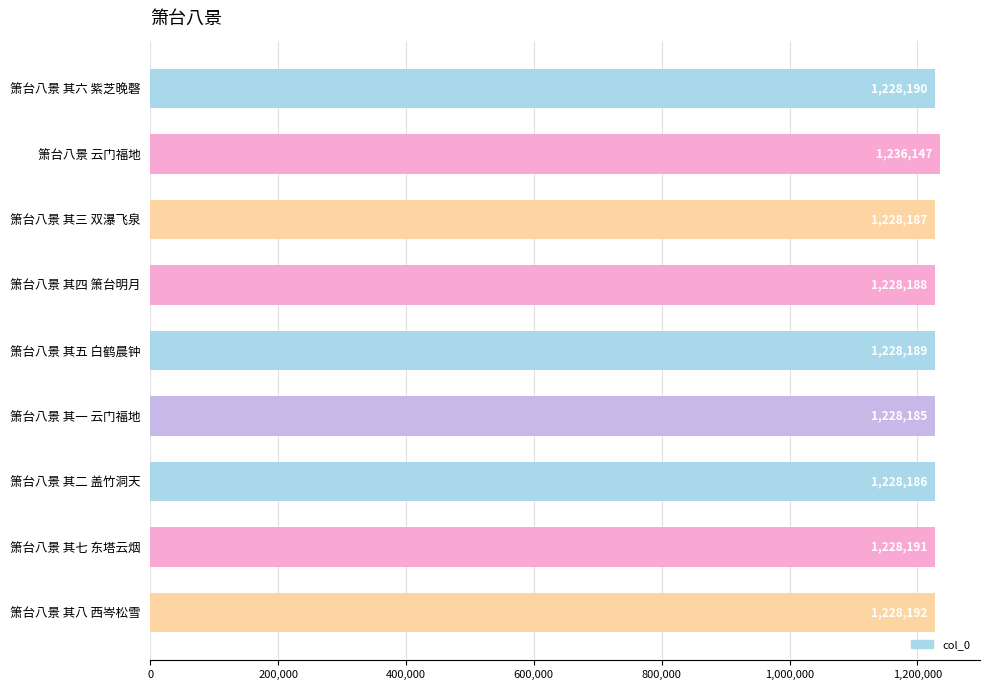

At which label is the value closest to 1232166?

箫台八景 其八 西岑松雪